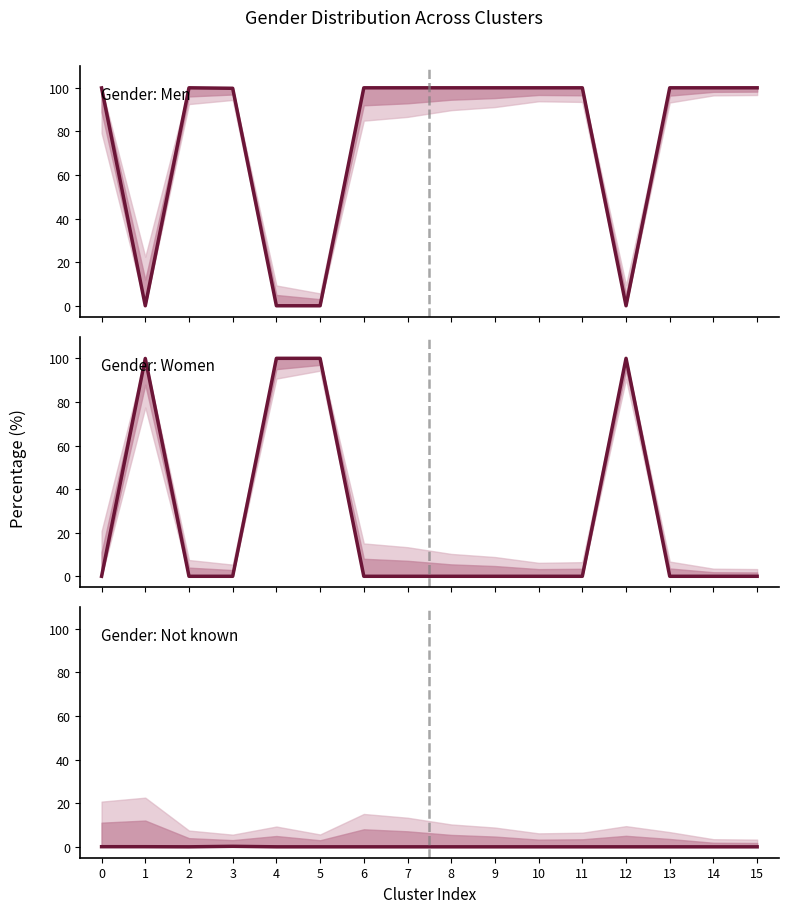

Rank the series by their average value, from highest to lowest.

Men, Women, Not known